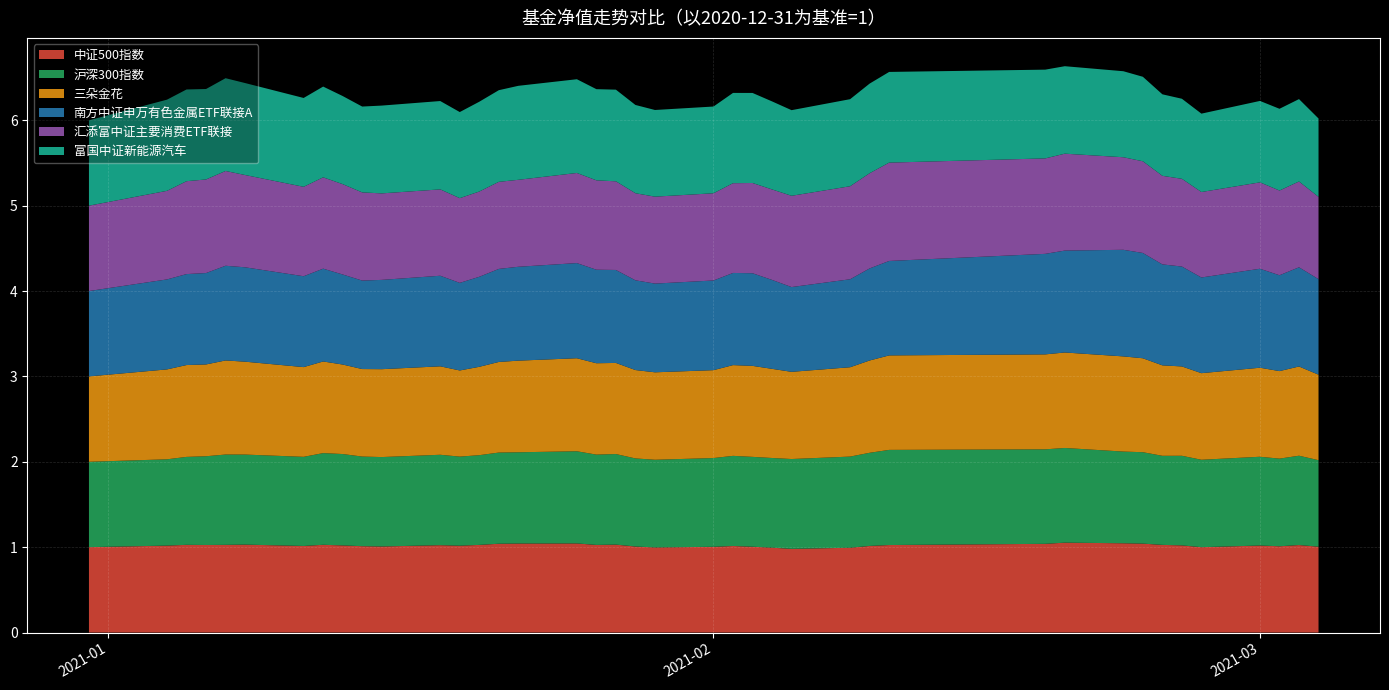

Reading left to right, list all the values displayed in this chart.

中证500指数: 2020-12-31=1.0	2021-01-04=1.0	2021-01-05=1.0	2021-01-06=1.0	2021-01-07=1.0	2021-01-08=1.0	2021-01-11=1.0	2021-01-12=1.0	2021-01-13=1.0	2021-01-14=1.0	2021-01-15=1.0	2021-01-18=1.0	2021-01-19=1.0	2021-01-20=1.0	2021-01-21=1.0	2021-01-22=1.0	2021-01-25=1.0	2021-01-26=1.0	2021-01-27=1.0	2021-01-28=1.0	2021-01-29=1.0	2021-02-01=1.0	2021-02-02=1.0	2021-02-03=1.0	2021-02-04=1.0	2021-02-05=1.0	2021-02-08=1.0	2021-02-09=1.0	2021-02-10=1.0	2021-02-18=1.0	2021-02-19=1.1	2021-02-22=1.0	2021-02-23=1.0	2021-02-24=1.0	2021-02-25=1.0	2021-02-26=1.0	2021-03-01=1.0	2021-03-02=1.0	2021-03-03=1.0	2021-03-04=1.0
沪深300指数: 2020-12-31=1.0	2021-01-04=1.0	2021-01-05=1.0	2021-01-06=1.0	2021-01-07=1.1	2021-01-08=1.1	2021-01-11=1.0	2021-01-12=1.1	2021-01-13=1.1	2021-01-14=1.0	2021-01-15=1.0	2021-01-18=1.1	2021-01-19=1.0	2021-01-20=1.1	2021-01-21=1.1	2021-01-22=1.1	2021-01-25=1.1	2021-01-26=1.1	2021-01-27=1.1	2021-01-28=1.0	2021-01-29=1.0	2021-02-01=1.0	2021-02-02=1.1	2021-02-03=1.1	2021-02-04=1.1	2021-02-05=1.1	2021-02-08=1.1	2021-02-09=1.1	2021-02-10=1.1	2021-02-18=1.1	2021-02-19=1.1	2021-02-22=1.1	2021-02-23=1.1	2021-02-24=1.0	2021-02-25=1.0	2021-02-26=1.0	2021-03-01=1.0	2021-03-02=1.0	2021-03-03=1.0	2021-03-04=1.0
三朵金花: 2020-12-31=1.0	2021-01-04=1.1	2021-01-05=1.1	2021-01-06=1.1	2021-01-07=1.1	2021-01-08=1.1	2021-01-11=1.1	2021-01-12=1.1	2021-01-13=1.0	2021-01-14=1.0	2021-01-15=1.0	2021-01-18=1.0	2021-01-19=1.0	2021-01-20=1.0	2021-01-21=1.1	2021-01-22=1.1	2021-01-25=1.1	2021-01-26=1.1	2021-01-27=1.1	2021-01-28=1.0	2021-01-29=1.0	2021-02-01=1.0	2021-02-02=1.1	2021-02-03=1.1	2021-02-04=1.0	2021-02-05=1.0	2021-02-08=1.0	2021-02-09=1.1	2021-02-10=1.1	2021-02-18=1.1	2021-02-19=1.1	2021-02-22=1.1	2021-02-23=1.1	2021-02-24=1.1	2021-02-25=1.0	2021-02-26=1.0	2021-03-01=1.0	2021-03-02=1.0	2021-03-03=1.0	2021-03-04=1.0
南方中证申万有色金属ETF联接A: 2020-12-31=1.0	2021-01-04=1.1	2021-01-05=1.1	2021-01-06=1.1	2021-01-07=1.1	2021-01-08=1.1	2021-01-11=1.1	2021-01-12=1.1	2021-01-13=1.1	2021-01-14=1.0	2021-01-15=1.0	2021-01-18=1.1	2021-01-19=1.0	2021-01-20=1.1	2021-01-21=1.1	2021-01-22=1.1	2021-01-25=1.1	2021-01-26=1.1	2021-01-27=1.1	2021-01-28=1.1	2021-01-29=1.0	2021-02-01=1.1	2021-02-02=1.1	2021-02-03=1.1	2021-02-04=1.0	2021-02-05=1.0	2021-02-08=1.0	2021-02-09=1.1	2021-02-10=1.1	2021-02-18=1.2	2021-02-19=1.2	2021-02-22=1.2	2021-02-23=1.2	2021-02-24=1.2	2021-02-25=1.2	2021-02-26=1.1	2021-03-01=1.2	2021-03-02=1.1	2021-03-03=1.2	2021-03-04=1.1
汇添富中证主要消费ETF联接: 2020-12-31=1.0	2021-01-04=1.0	2021-01-05=1.1	2021-01-06=1.1	2021-01-07=1.1	2021-01-08=1.1	2021-01-11=1.0	2021-01-12=1.1	2021-01-13=1.1	2021-01-14=1.0	2021-01-15=1.0	2021-01-18=1.0	2021-01-19=1.0	2021-01-20=1.0	2021-01-21=1.0	2021-01-22=1.0	2021-01-25=1.1	2021-01-26=1.0	2021-01-27=1.0	2021-01-28=1.0	2021-01-29=1.0	2021-02-01=1.0	2021-02-02=1.1	2021-02-03=1.1	2021-02-04=1.1	2021-02-05=1.1	2021-02-08=1.1	2021-02-09=1.1	2021-02-10=1.2	2021-02-18=1.1	2021-02-19=1.1	2021-02-22=1.1	2021-02-23=1.1	2021-02-24=1.0	2021-02-25=1.0	2021-02-26=1.0	2021-03-01=1.0	2021-03-02=1.0	2021-03-03=1.0	2021-03-04=1.0
富国中证新能源汽车: 2020-12-31=1.0	2021-01-04=1.1	2021-01-05=1.1	2021-01-06=1.1	2021-01-07=1.1	2021-01-08=1.1	2021-01-11=1.0	2021-01-12=1.1	2021-01-13=1.0	2021-01-14=1.0	2021-01-15=1.0	2021-01-18=1.0	2021-01-19=1.0	2021-01-20=1.1	2021-01-21=1.1	2021-01-22=1.1	2021-01-25=1.1	2021-01-26=1.1	2021-01-27=1.1	2021-01-28=1.0	2021-01-29=1.0	2021-02-01=1.0	2021-02-02=1.1	2021-02-03=1.1	2021-02-04=1.0	2021-02-05=1.0	2021-02-08=1.0	2021-02-09=1.0	2021-02-10=1.1	2021-02-18=1.0	2021-02-19=1.0	2021-02-22=1.0	2021-02-23=1.0	2021-02-24=1.0	2021-02-25=0.9	2021-02-26=0.9	2021-03-01=1.0	2021-03-02=1.0	2021-03-03=1.0	2021-03-04=0.9